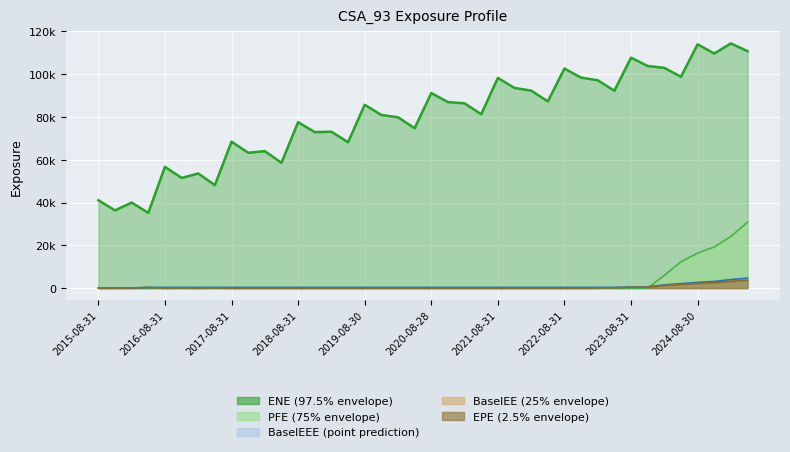

What is the maximum value for PFE?

30822.4